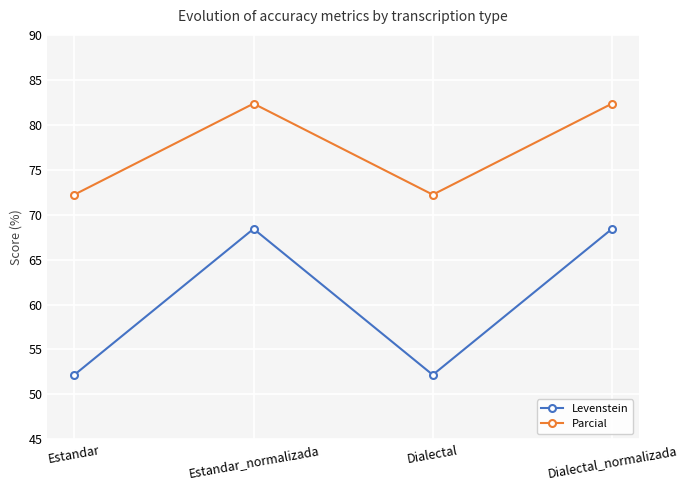

True or false: Parcial has more than 0 points higher than both neighbors.

True